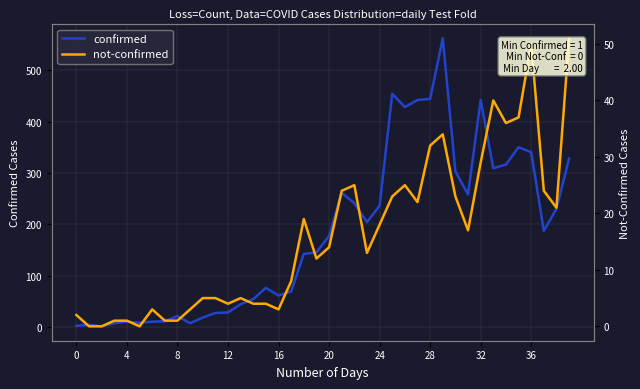

Between 0 and 32, which series saw the biggest shift?

confirmed